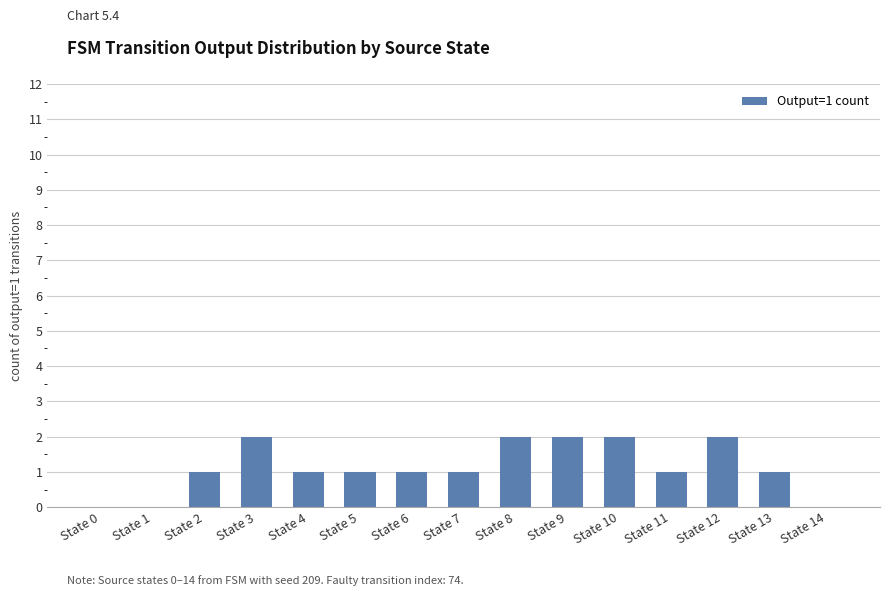

The chart shows a value of 1 at State 5. True or false?

True